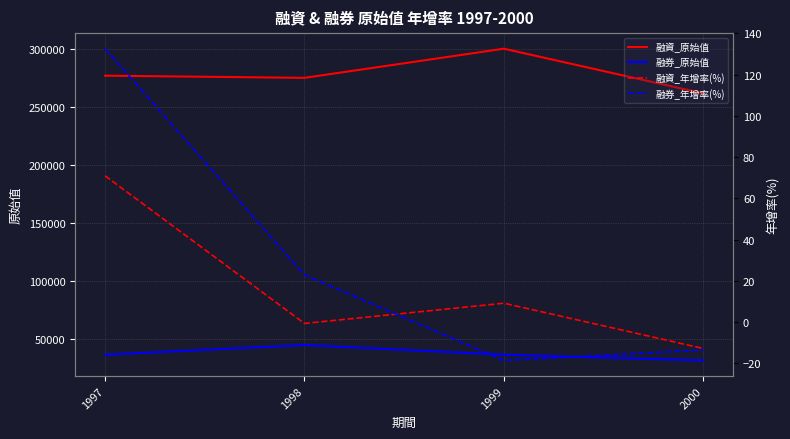

Which series has the largest total across all categories?

融資_原始值